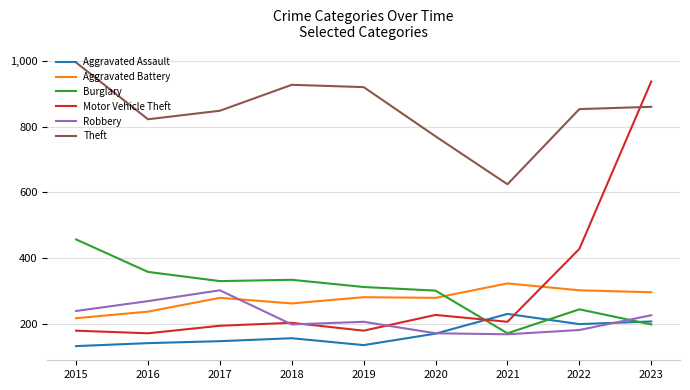

What value does the Theft series have at 2019?

921